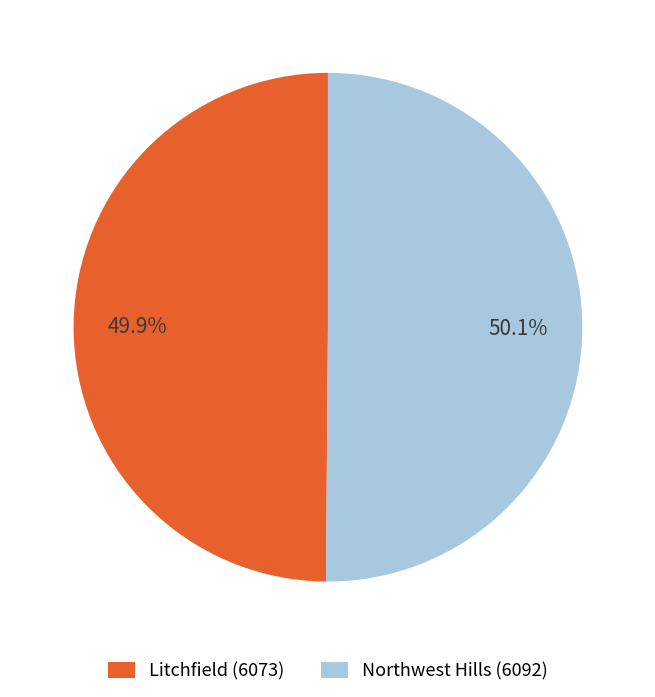

To the nearest percent, what percentage of the pie is Litchfield (6073)?

50%